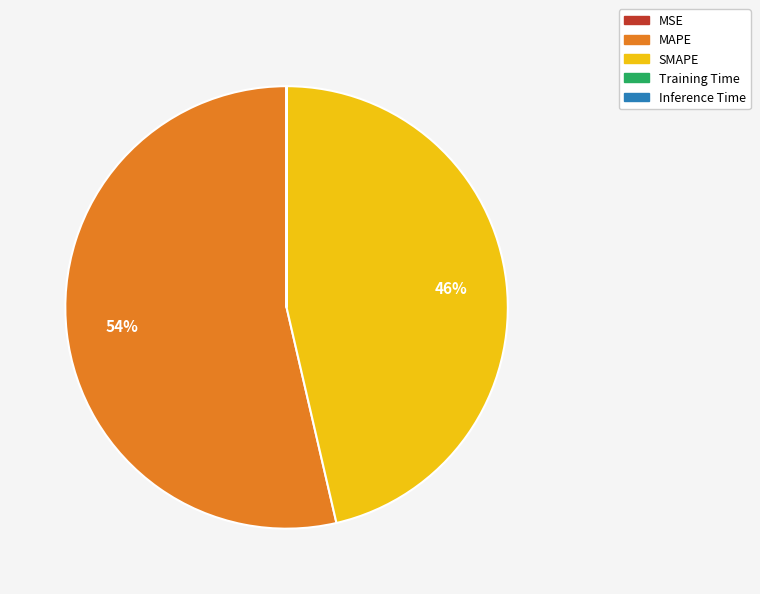

What is the majority slice?

MAPE